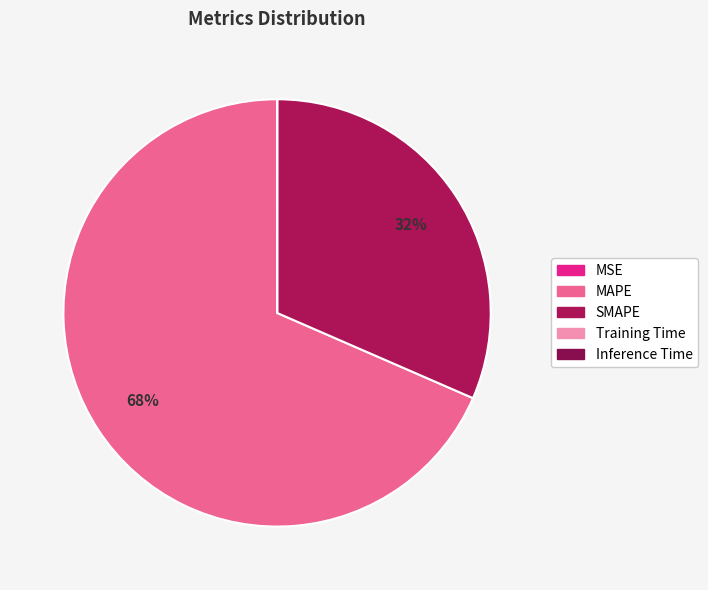

What is the change in value from MAPE to Inference Time?

-234.3